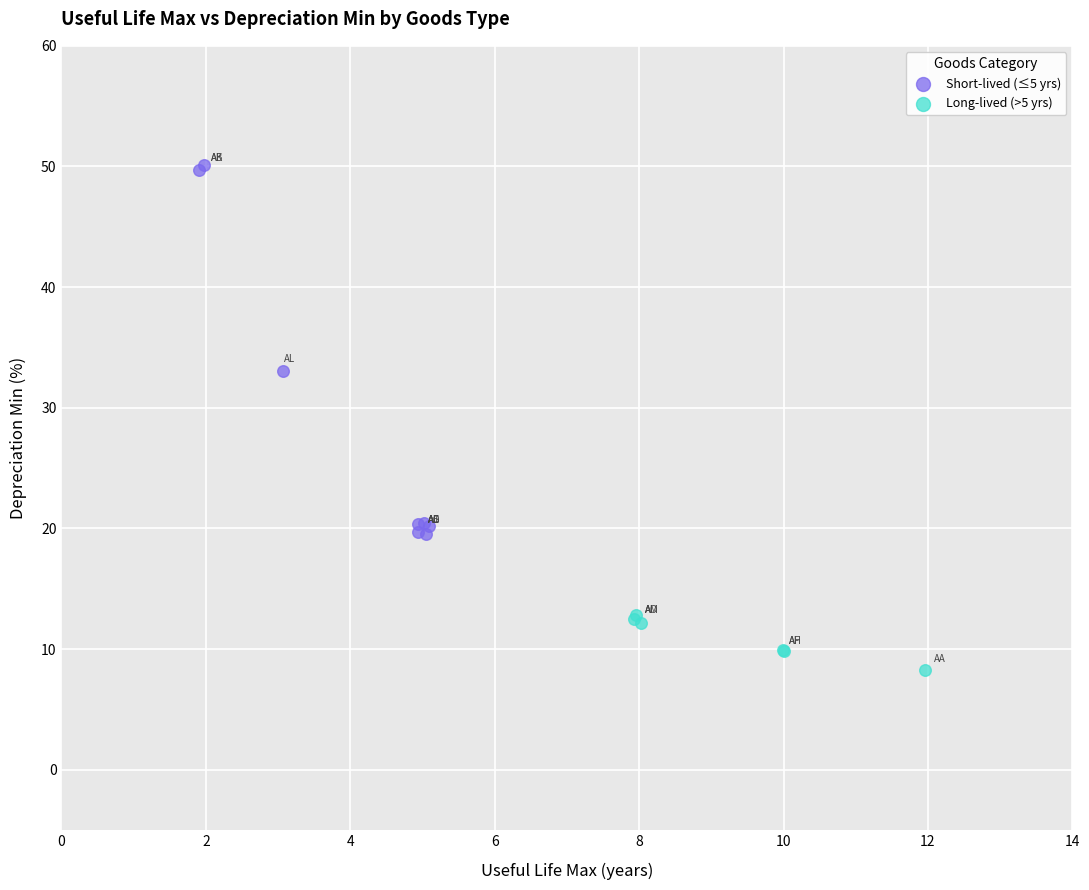

Which series reaches the maximum Y coordinate?

Short-lived (≤5 yrs)